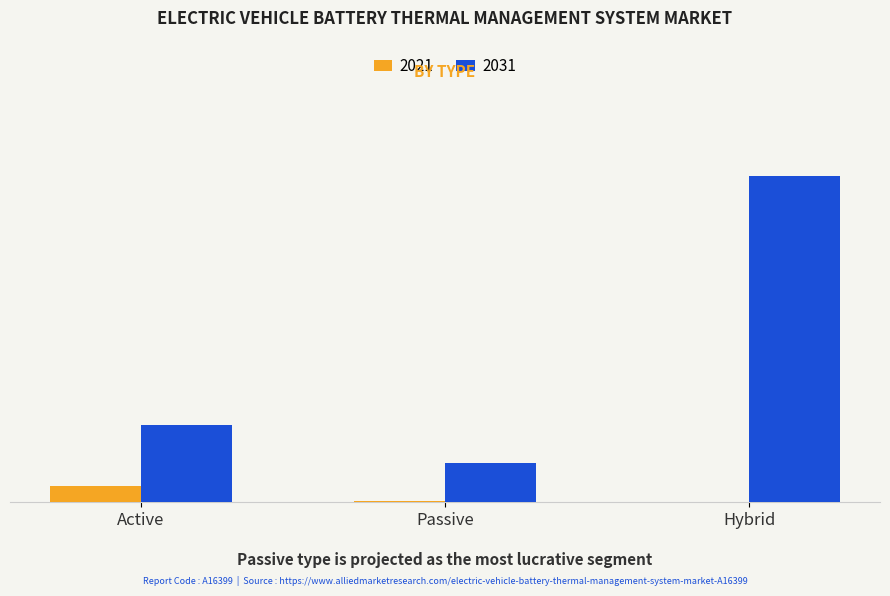

Does the chart contain stacked bars?

No